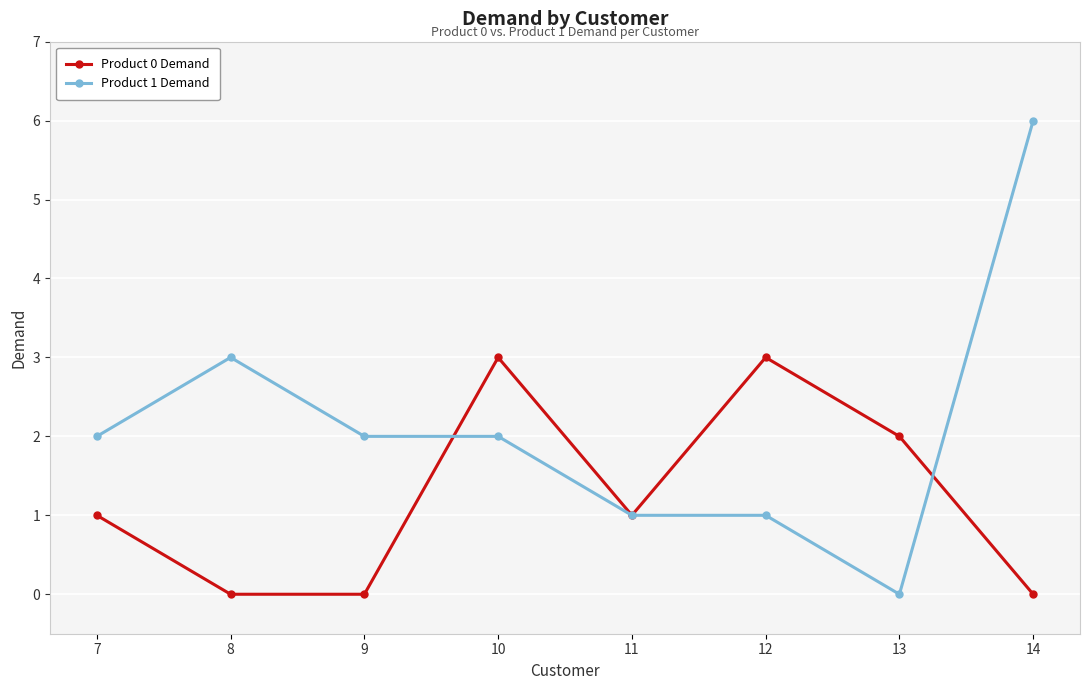

What is the highest value of the Product 1 Demand series?

6